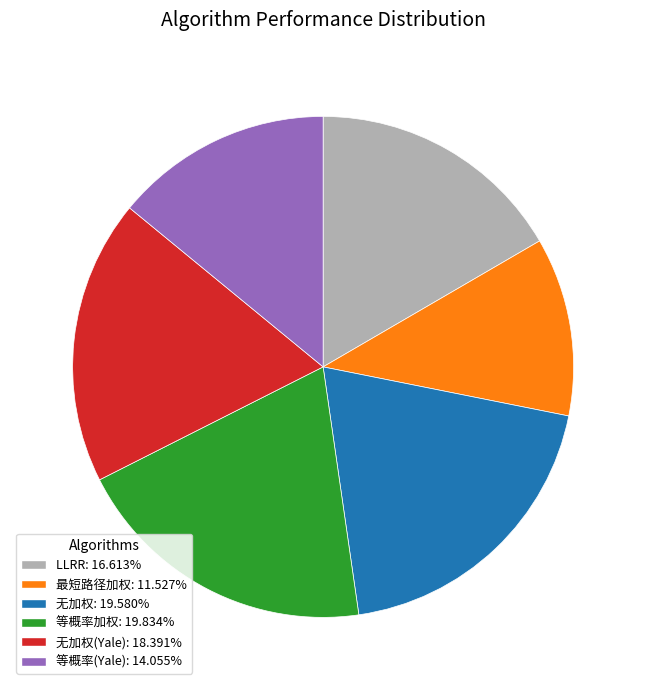

Is there a majority slice in this chart?

No